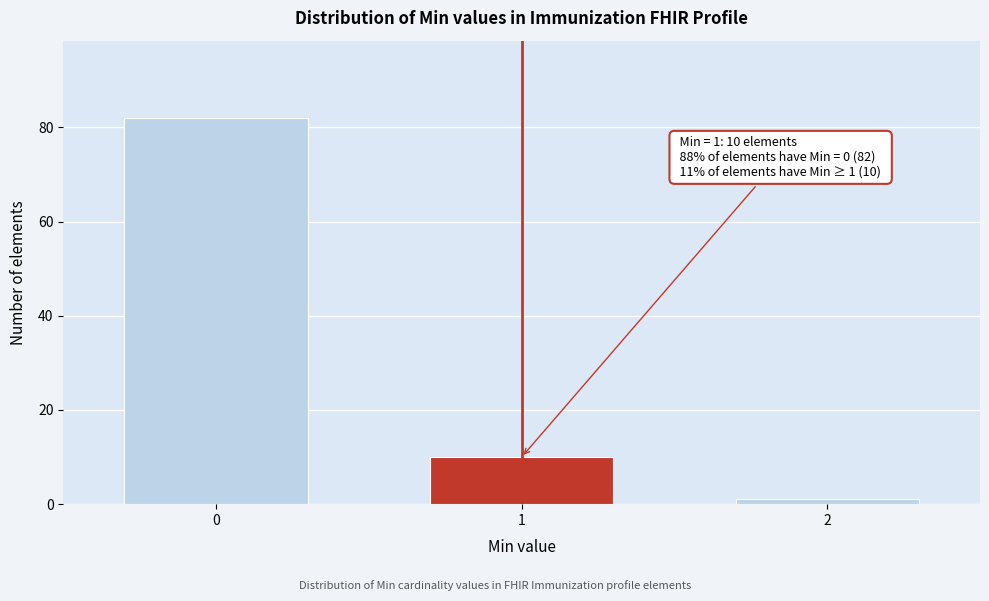

Reading left to right, list all the values displayed in this chart.

0=82	1=10	2=1